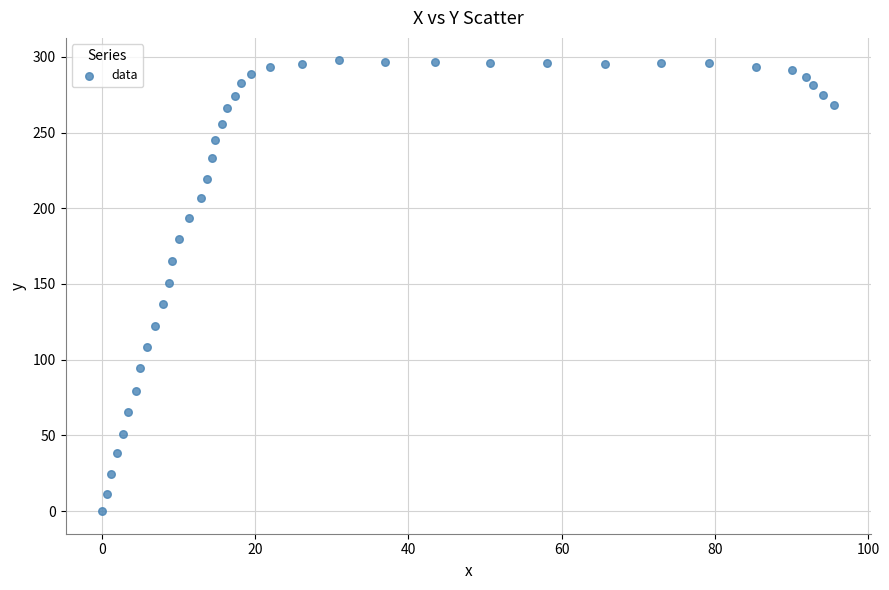

What is the range of X values (max minus min)?

95.6